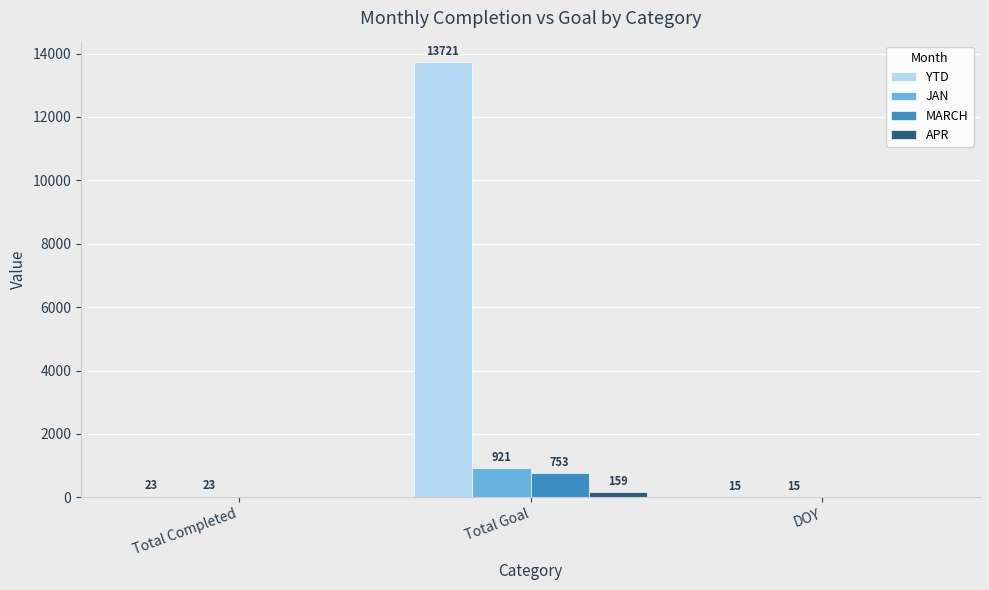

Is it true that JAN equals 23 at Total Completed?

True